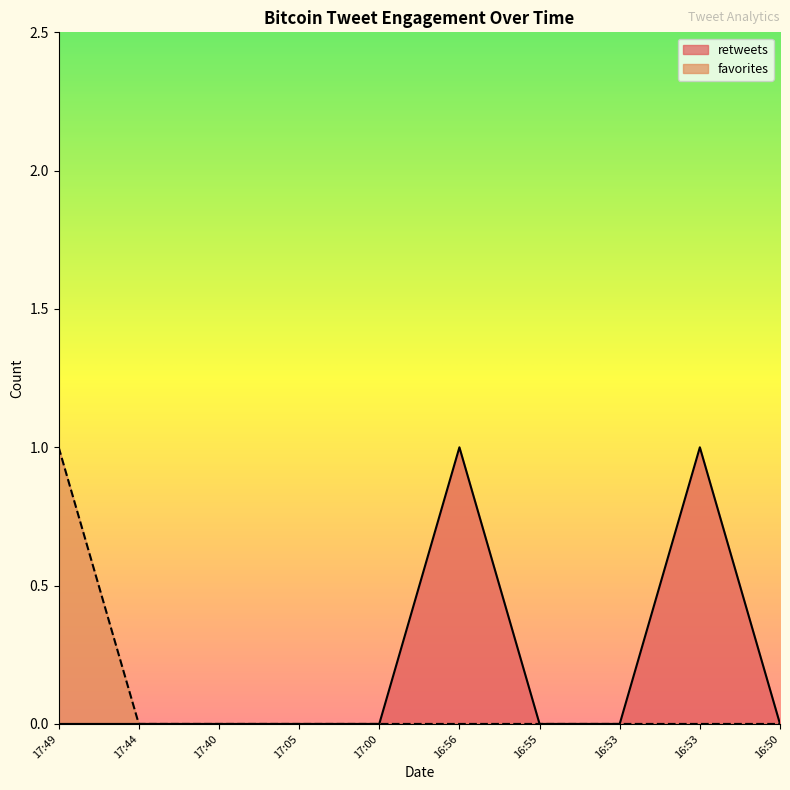

Reading left to right, extract all data points from this chart.

retweets: 0	0	0	0	0	1	0	0	1	0
favorites: 1	0	0	0	0	0	0	0	0	0